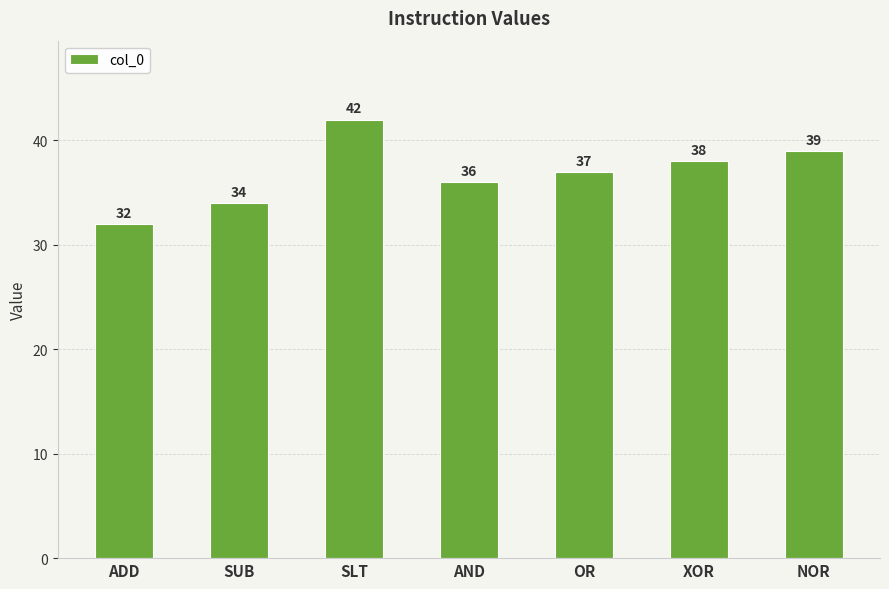

What is the difference between the maximum and minimum values?

10